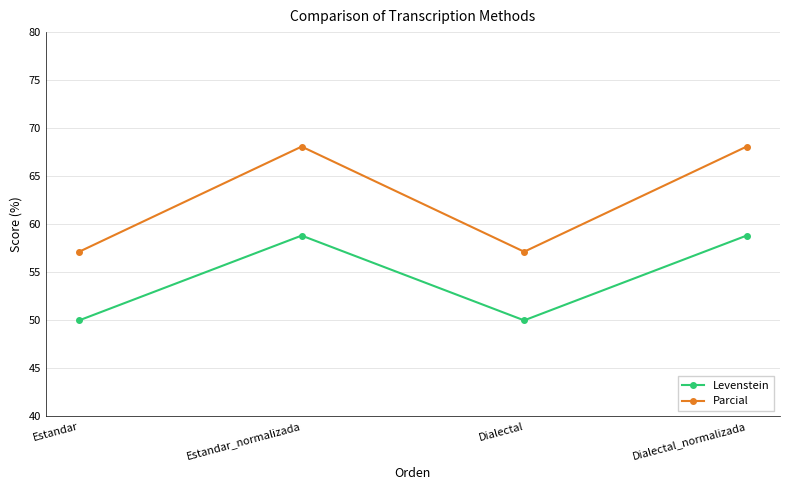

The Levenstein series shows 100.1 at Dialectal_normalizada. True or false?

False